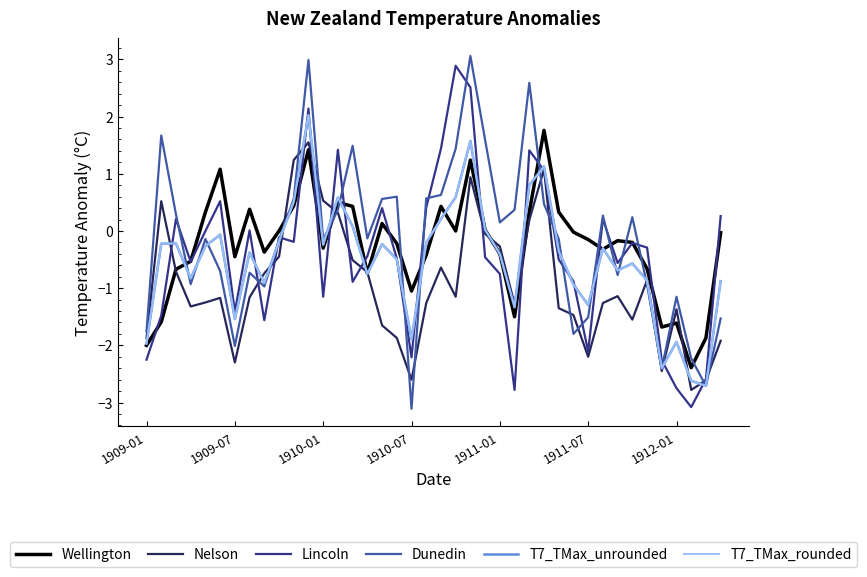

What is the smallest value displayed?

-3.1